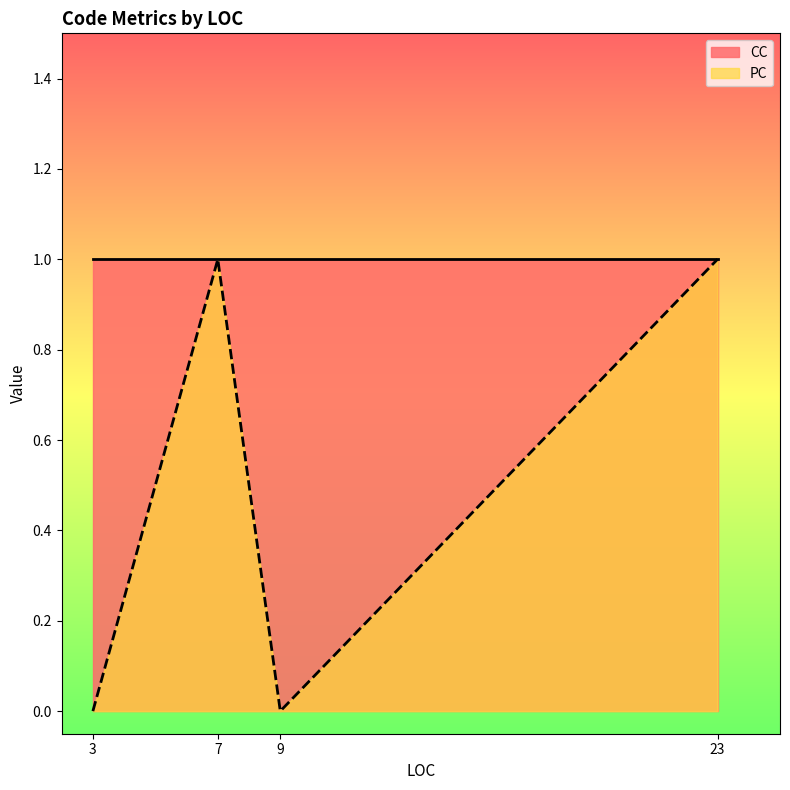

Which label corresponds to the largest value in the chart?

23